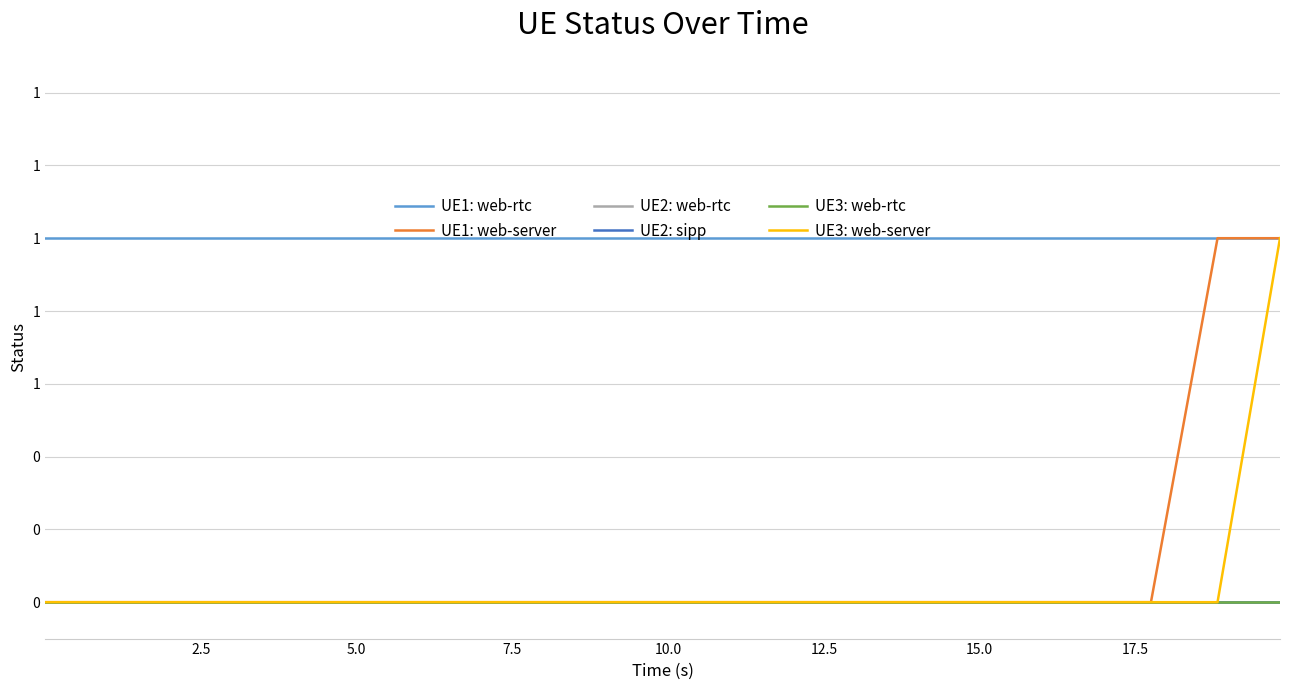

Rank the series by their maximum value, from highest to lowest.

UE1: web-rtc, UE1: web-server, UE3: web-server, UE2: web-rtc, UE2: sipp, UE3: web-rtc